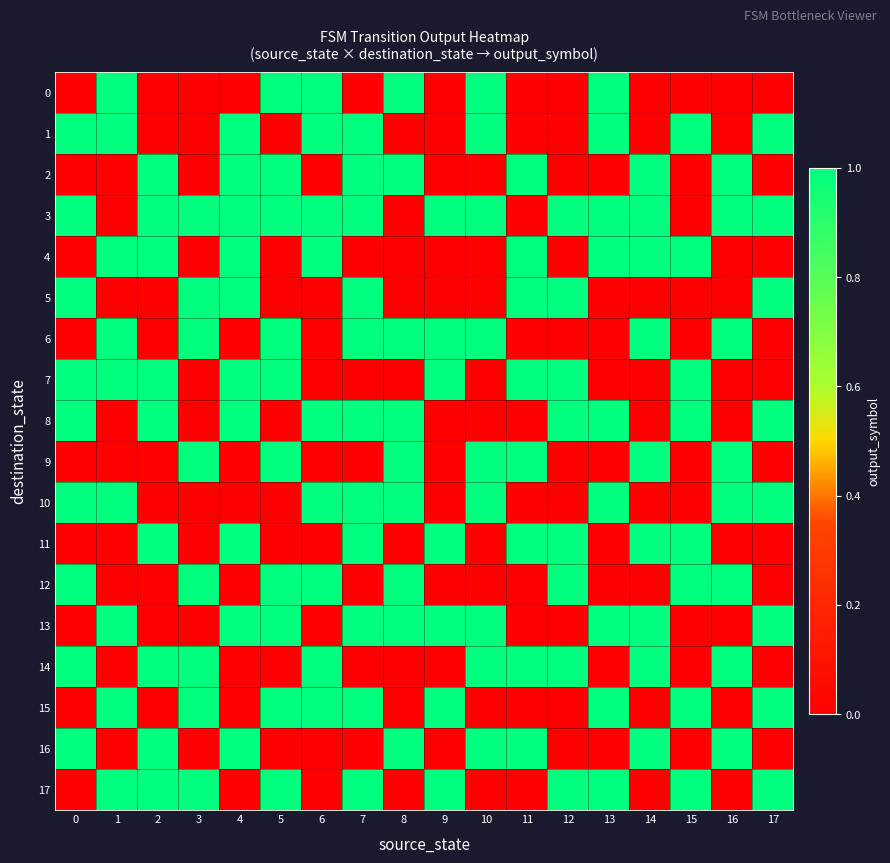

Reading left to right, what are all the values shown in this chart?

0: 0=0	1=1	2=0	3=0	4=0	5=1	6=1	7=0	8=1	9=0	10=1	11=0	12=0	13=1	14=0	15=0	16=0	17=0
1: 0=1	1=1	2=0	3=0	4=1	5=0	6=1	7=1	8=0	9=0	10=1	11=0	12=0	13=1	14=0	15=1	16=0	17=1
2: 0=0	1=0	2=1	3=0	4=1	5=1	6=0	7=1	8=1	9=0	10=0	11=1	12=0	13=0	14=1	15=0	16=1	17=0
3: 0=1	1=0	2=1	3=1	4=1	5=1	6=1	7=1	8=0	9=1	10=1	11=0	12=1	13=1	14=1	15=0	16=1	17=1
4: 0=0	1=1	2=1	3=0	4=1	5=0	6=1	7=0	8=0	9=0	10=0	11=1	12=0	13=1	14=1	15=1	16=0	17=0
5: 0=1	1=0	2=0	3=1	4=1	5=0	6=0	7=1	8=0	9=0	10=0	11=1	12=1	13=0	14=0	15=0	16=0	17=1
6: 0=0	1=1	2=0	3=1	4=0	5=1	6=0	7=1	8=1	9=1	10=1	11=0	12=0	13=0	14=1	15=0	16=1	17=0
7: 0=1	1=1	2=1	3=0	4=1	5=1	6=0	7=0	8=0	9=1	10=0	11=1	12=1	13=0	14=0	15=1	16=0	17=0
8: 0=1	1=0	2=1	3=0	4=1	5=0	6=1	7=1	8=1	9=0	10=0	11=0	12=1	13=1	14=0	15=1	16=0	17=1
9: 0=0	1=0	2=0	3=1	4=0	5=1	6=0	7=0	8=1	9=0	10=1	11=1	12=0	13=0	14=1	15=0	16=1	17=0
10: 0=1	1=1	2=0	3=0	4=0	5=0	6=1	7=1	8=1	9=0	10=1	11=0	12=0	13=1	14=0	15=0	16=1	17=1
11: 0=0	1=0	2=1	3=0	4=1	5=0	6=0	7=1	8=0	9=1	10=0	11=1	12=1	13=0	14=1	15=1	16=0	17=0
12: 0=1	1=0	2=0	3=1	4=0	5=1	6=1	7=0	8=1	9=0	10=0	11=0	12=1	13=0	14=0	15=1	16=1	17=0
13: 0=0	1=1	2=0	3=0	4=1	5=1	6=0	7=1	8=1	9=1	10=1	11=0	12=0	13=1	14=1	15=0	16=0	17=1
14: 0=1	1=0	2=1	3=1	4=0	5=0	6=1	7=0	8=0	9=0	10=1	11=1	12=1	13=0	14=1	15=0	16=1	17=0
15: 0=0	1=1	2=0	3=1	4=0	5=1	6=1	7=1	8=0	9=1	10=0	11=0	12=0	13=1	14=0	15=1	16=0	17=1
16: 0=1	1=0	2=1	3=0	4=1	5=0	6=0	7=0	8=1	9=0	10=1	11=1	12=0	13=0	14=1	15=0	16=1	17=0
17: 0=0	1=1	2=1	3=1	4=0	5=1	6=0	7=1	8=0	9=1	10=0	11=0	12=1	13=1	14=0	15=1	16=0	17=1